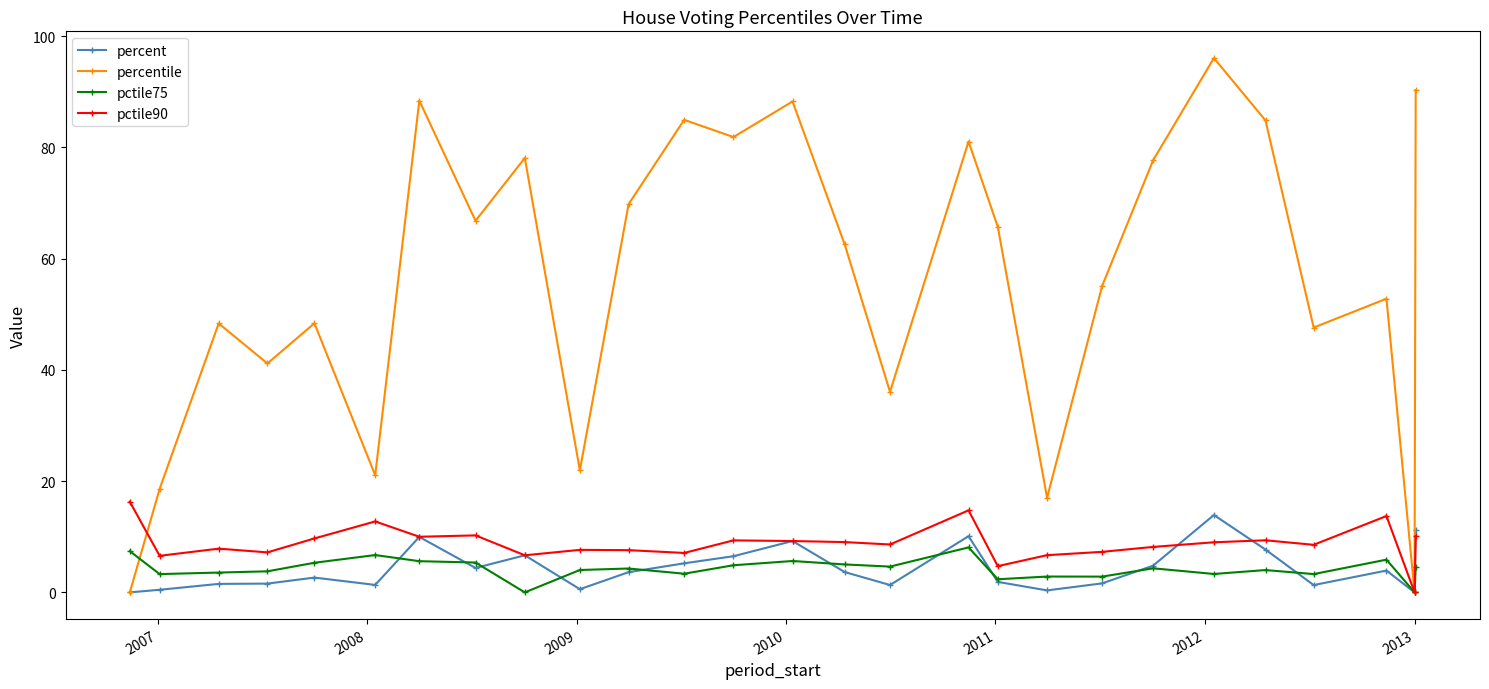

Which series has the largest total across all categories?

percentile